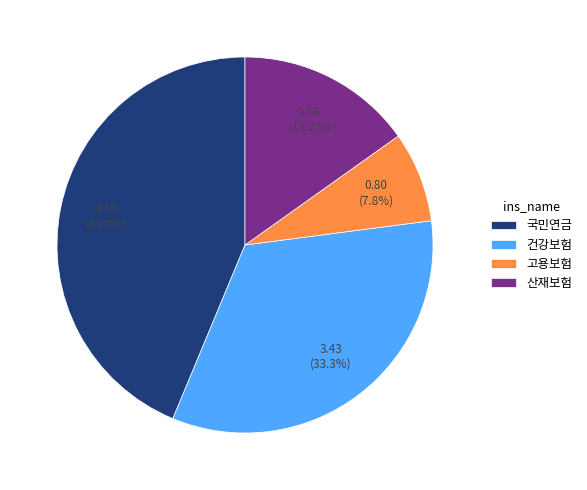

Rank the categories by value from highest to lowest.

국민연금, 건강보험, 산재보험, 고용보험